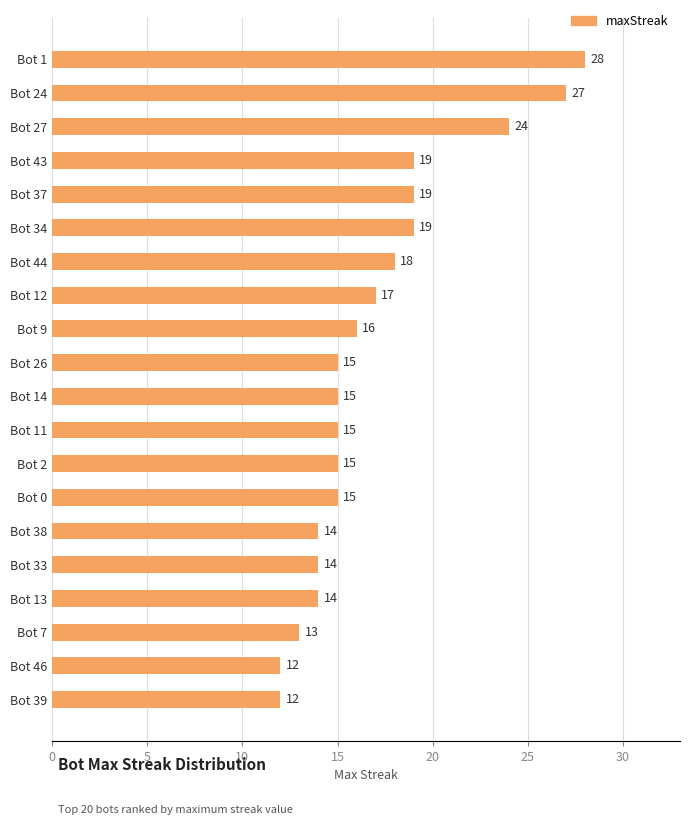

What is the difference between the maximum and minimum values?

16